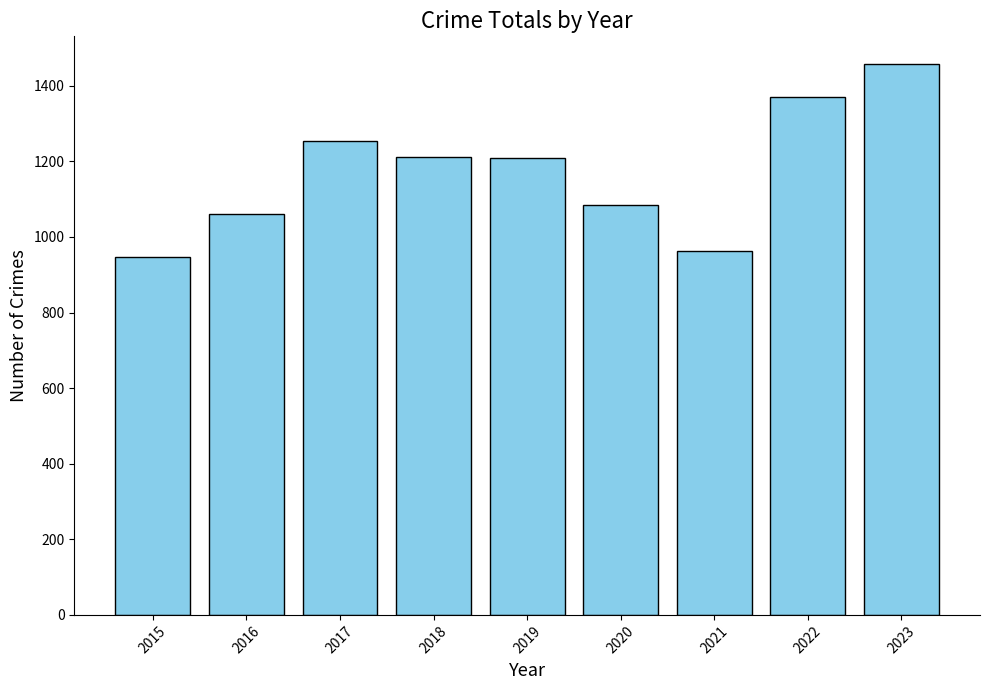

What is the approximate value at 2021, to the nearest 50?

950